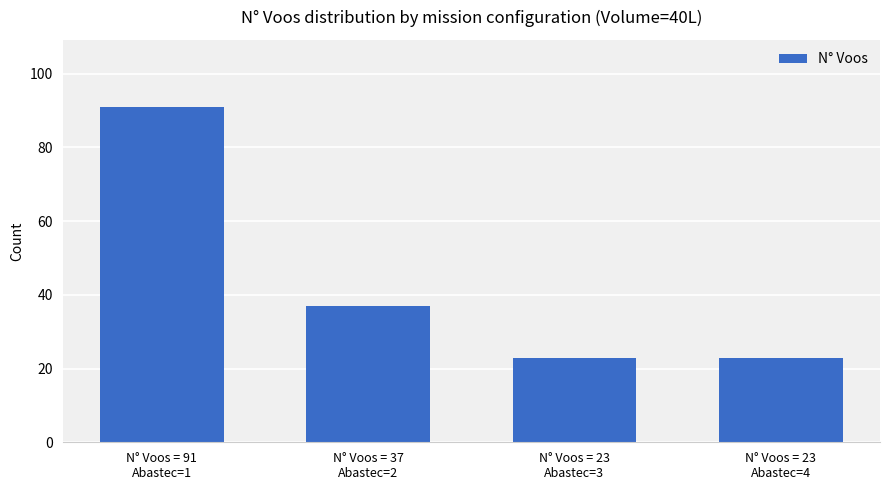

How many data points does each series have?

4